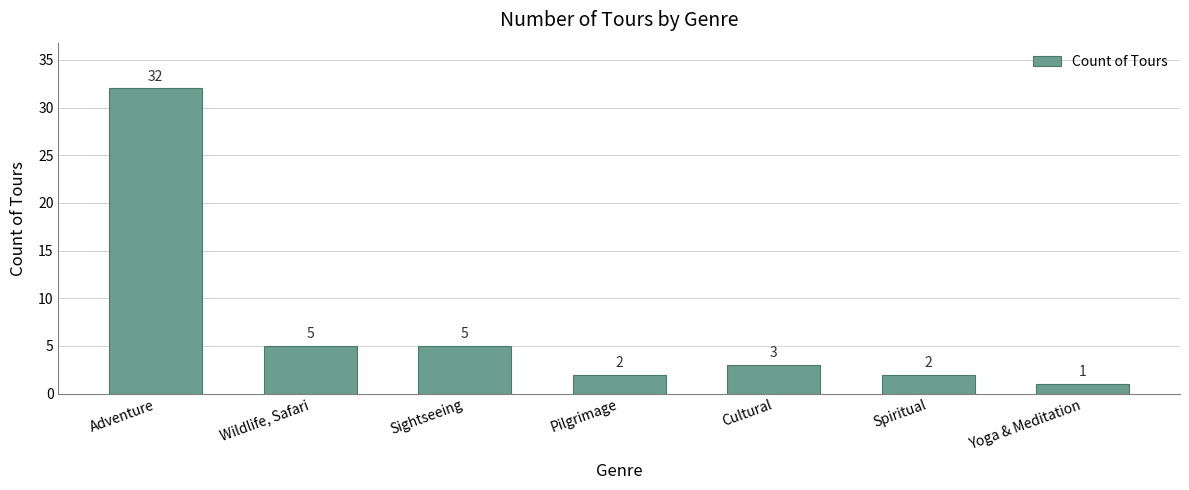

What is the label of the 2nd bar from the left?

Wildlife, Safari